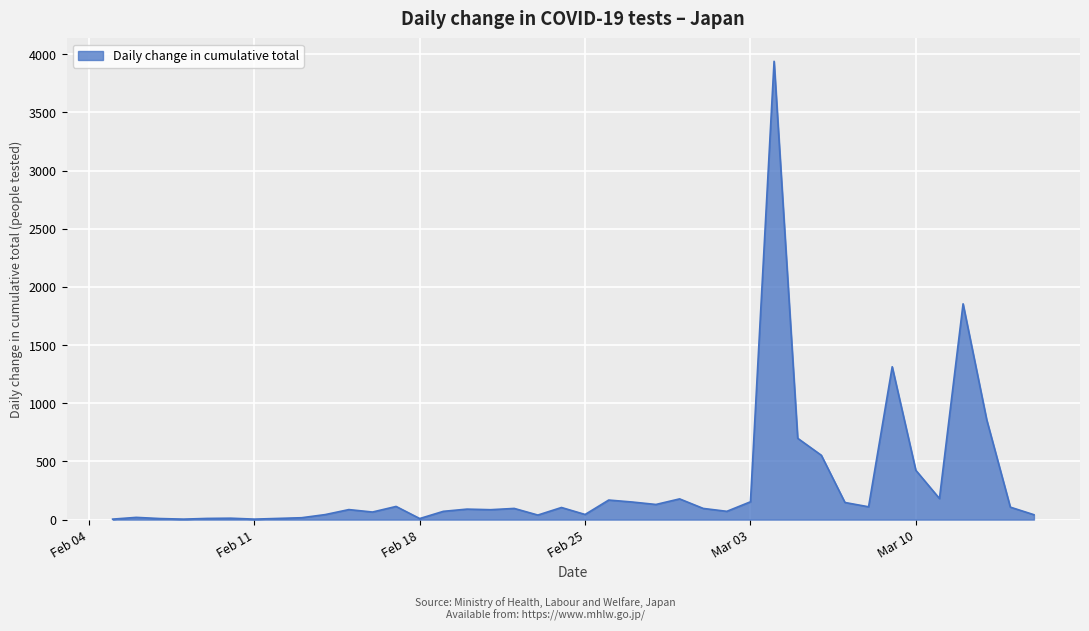

What is the greatest value displayed?

3940